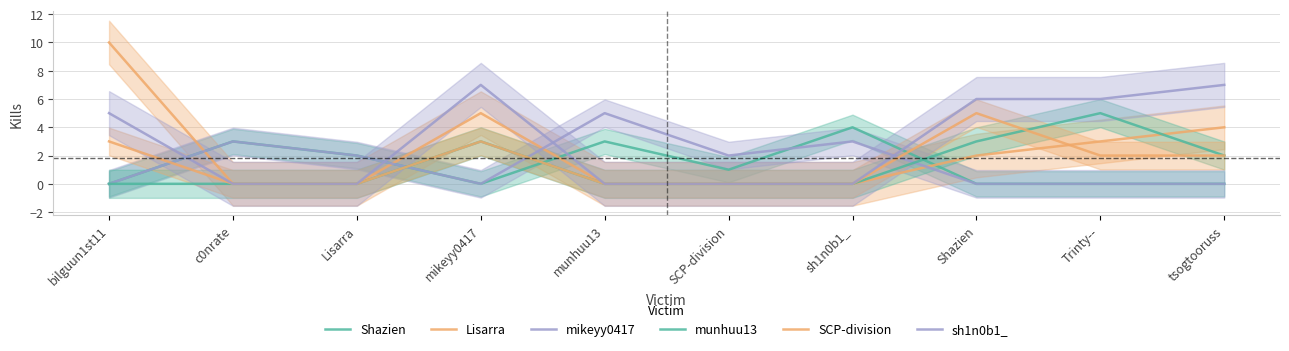

At which label does mikeyy0417 reach its minimum?

bilguun1st11